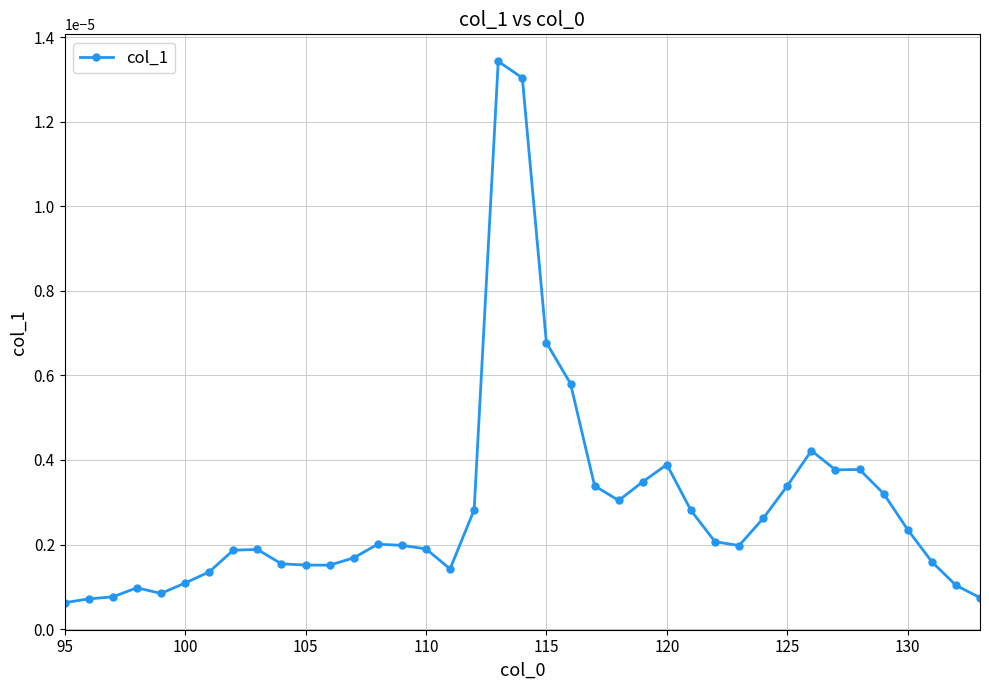

Count the number of data series in this chart.

1